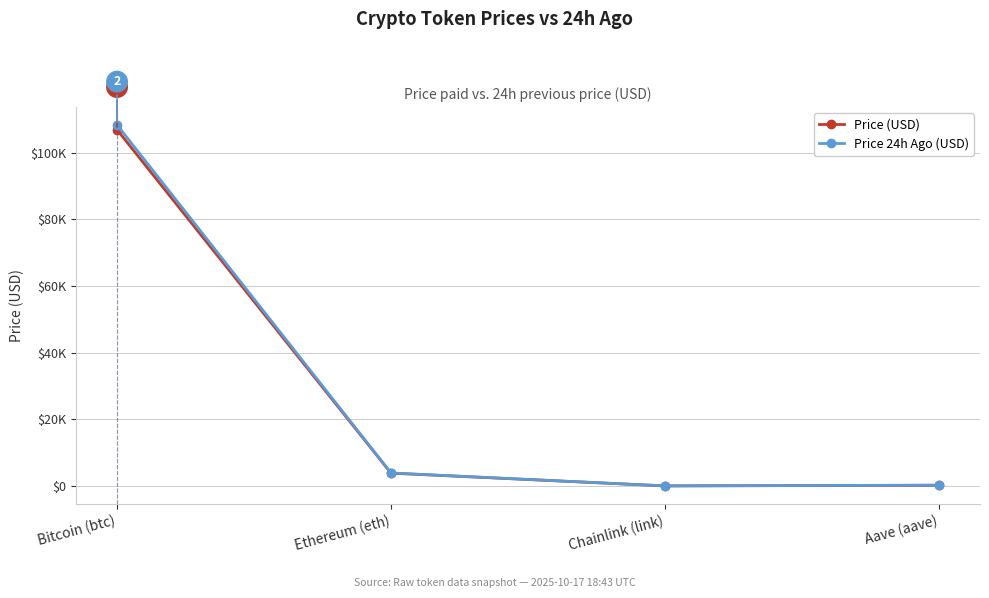

What is the label of the 1st point from the right?

Aave (aave)